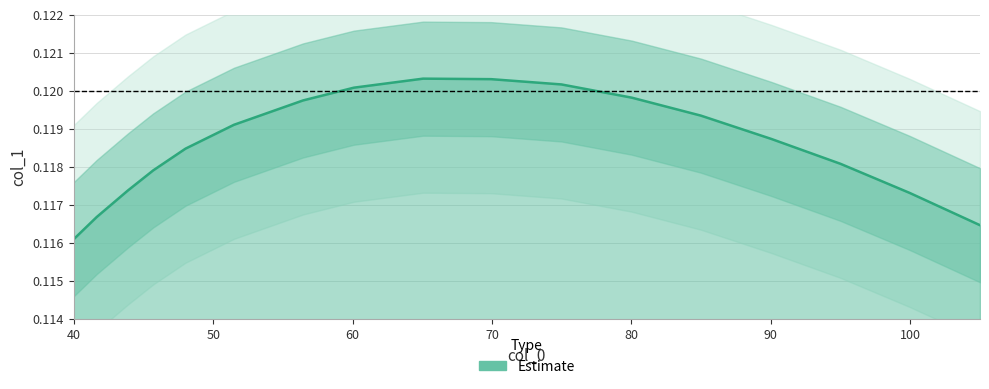

Reading left to right, transcribe all the data shown in this chart.

39.972=0.1	41.628=0.1	43.862=0.1	45.683=0.1	48.0=0.1	51.476=0.1	56.441=0.1	60.083=0.1	65.048=0.1	69.931=0.1	74.979=0.1	80.028=0.1	84.993=0.1	90.041=0.1	95.007=0.1	99.972=0.1	105.021=0.1